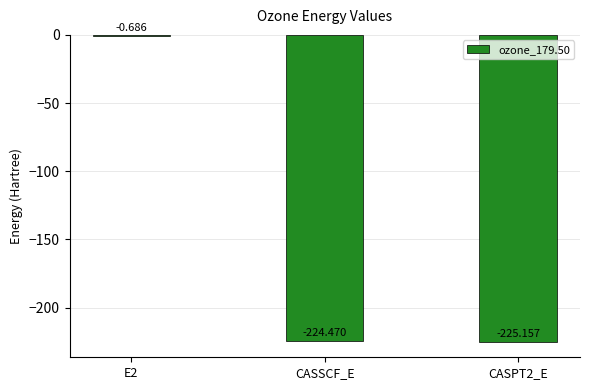

Which has a higher value, CASPT2_E or CASSCF_E?

CASSCF_E